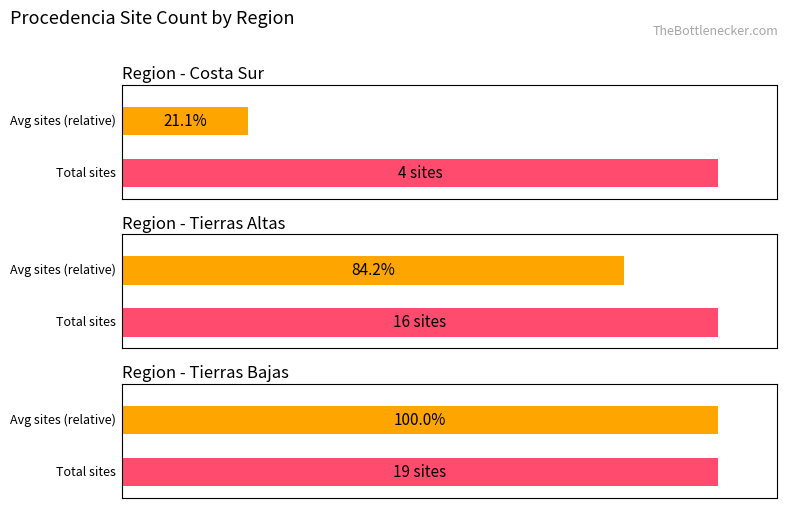

Where does the data first go above 16?

Tierras Bajas